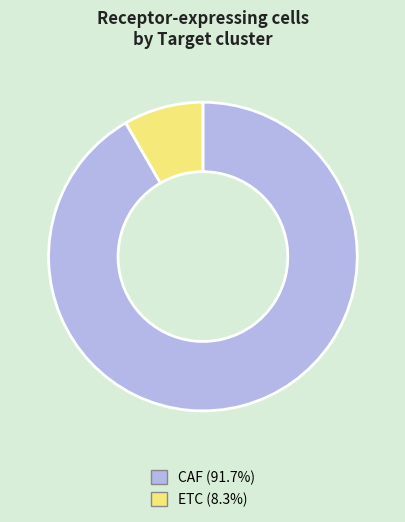

Does CAF (91.7%) represent more than half of the total?

Yes